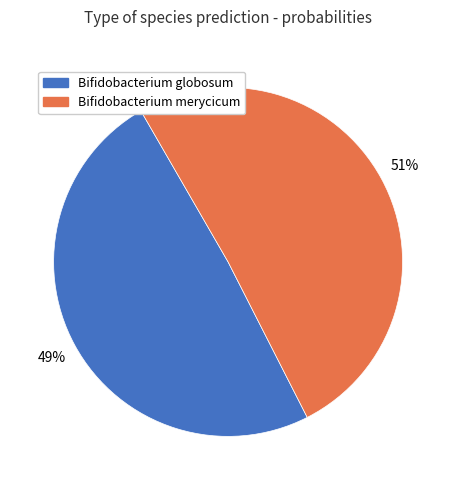

Does any single category account for the majority?

Yes